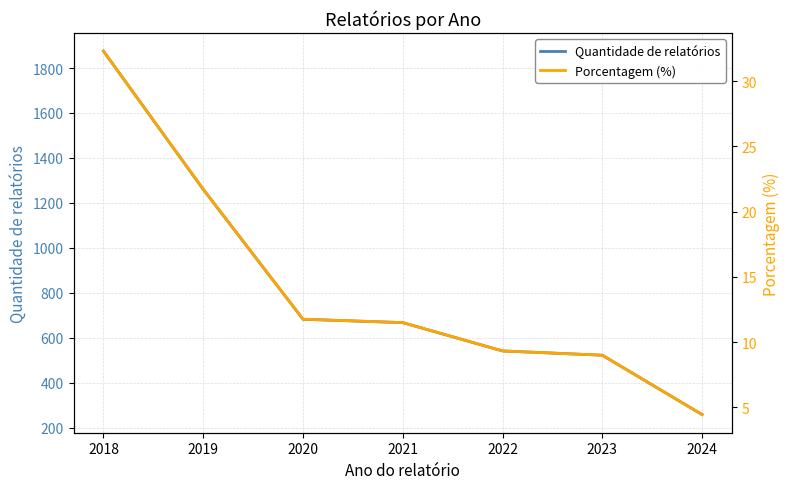

What is the difference between the highest and lowest values at 2023?

513.0